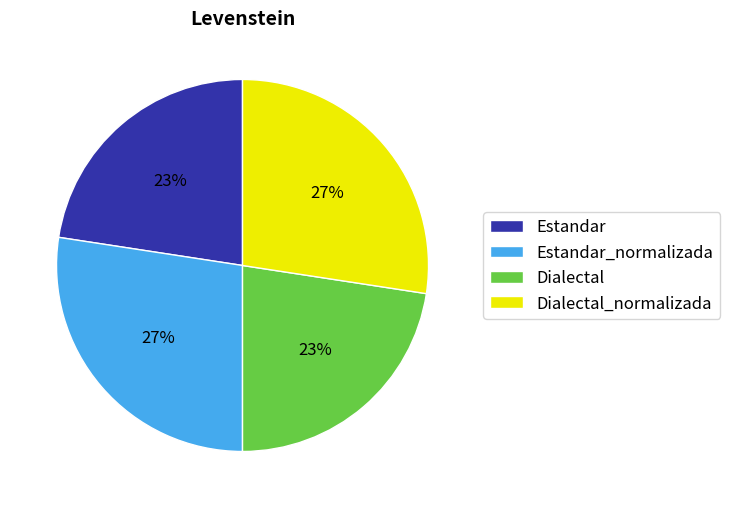

To the nearest percent, what is the combined percentage of Dialectal_normalizada and Dialectal?

50%